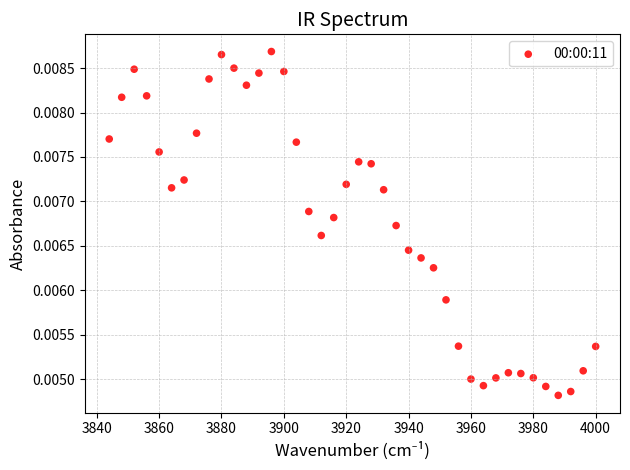

What is the range of X values (max minus min)?

156.0